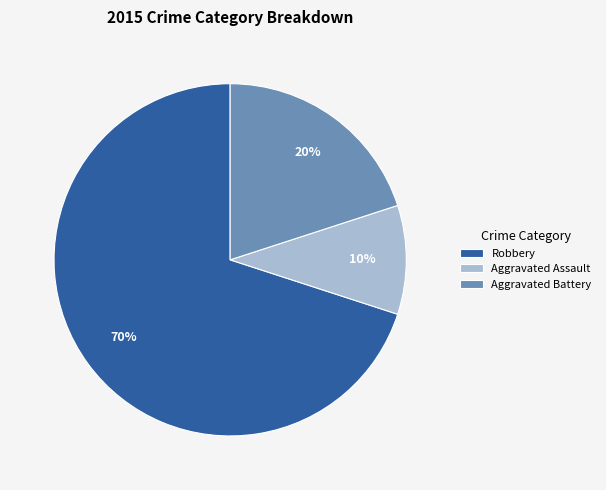

Is there a majority slice in this chart?

Yes